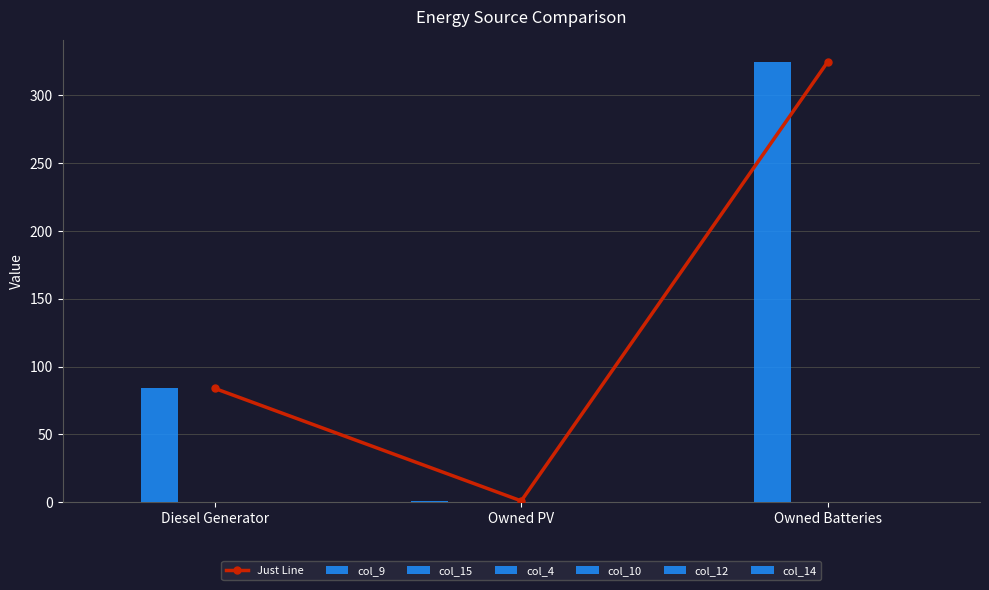

At how many categories does at least one series exceed 143?

1